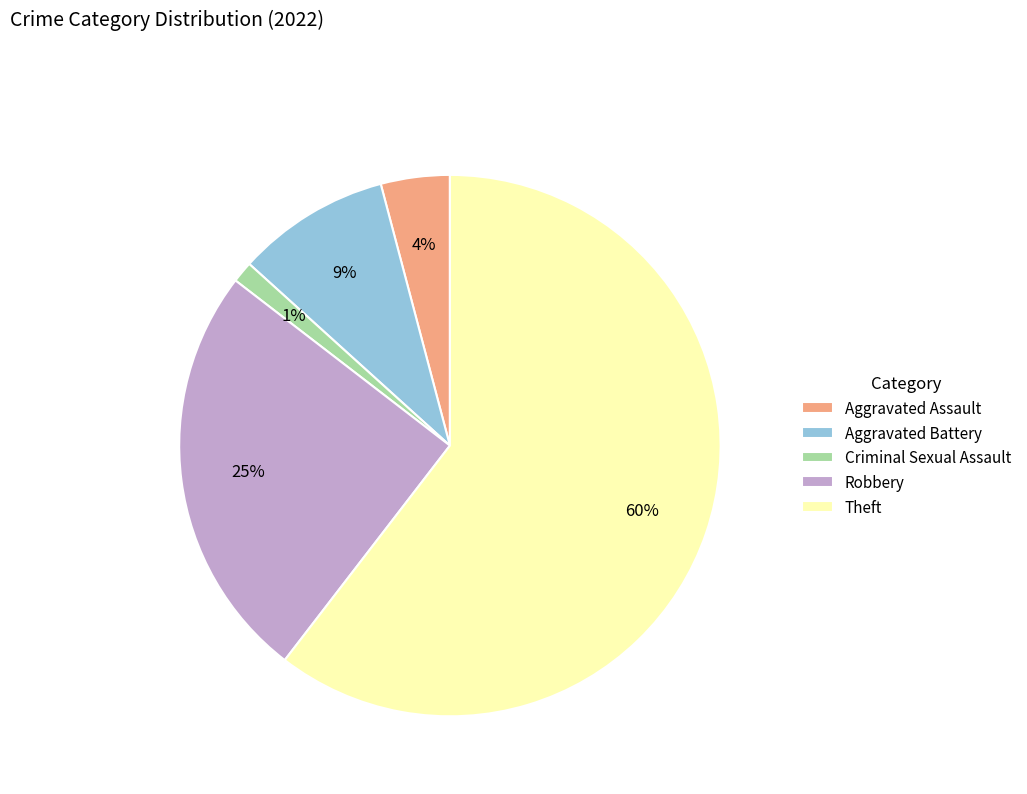

Which has a higher value, Aggravated Assault or Criminal Sexual Assault?

Aggravated Assault